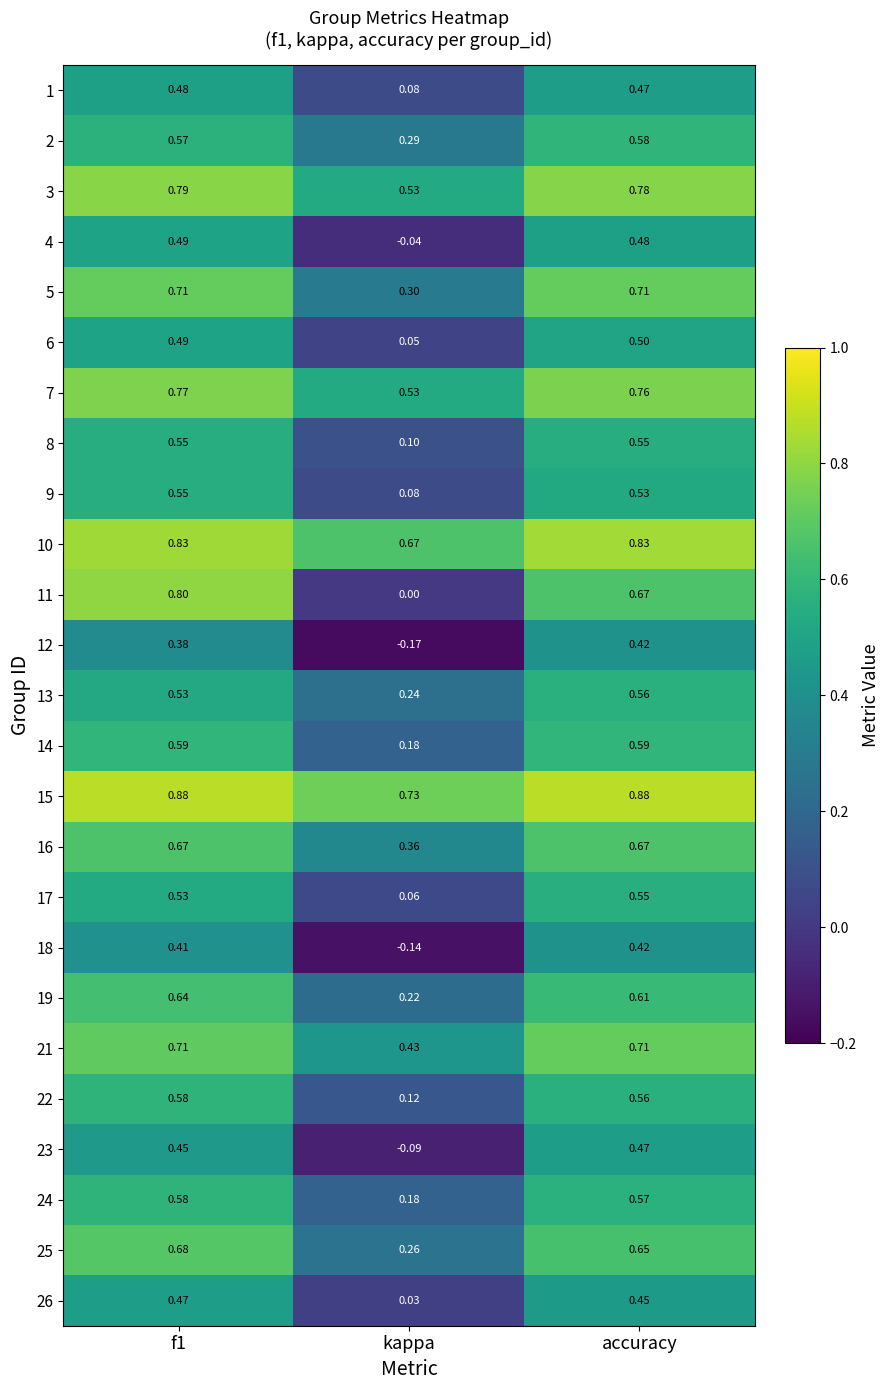

At which category does the chart reach its minimum across all series?

kappa